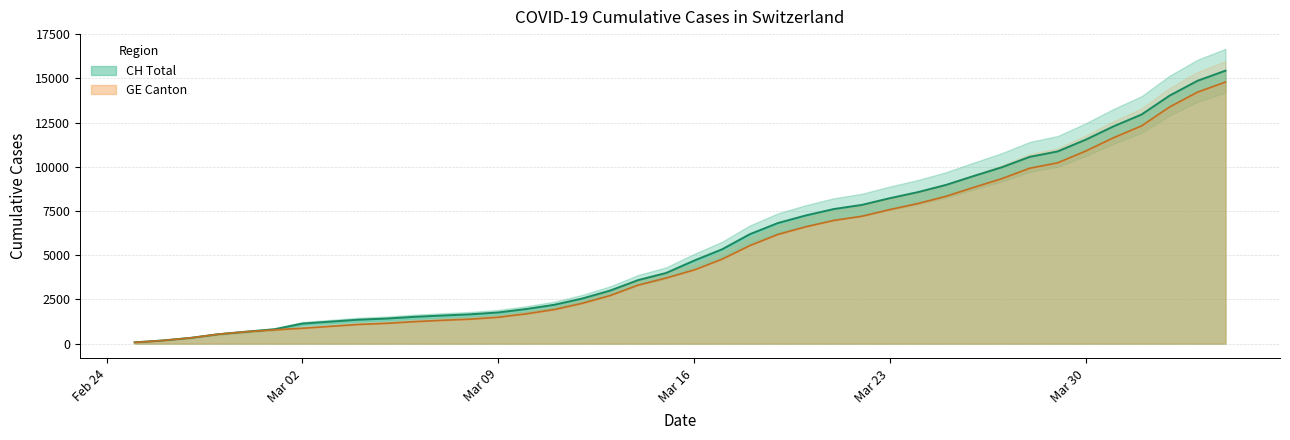

True or false: CH and GE cross at least once.

False